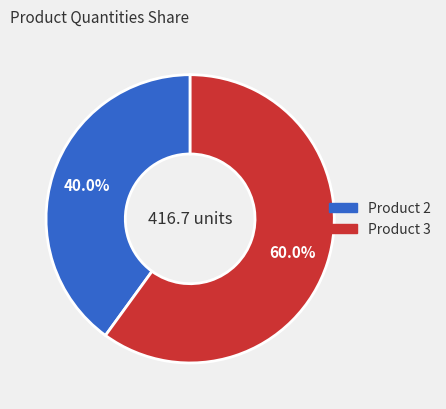

Count the number of slices in the pie.

2